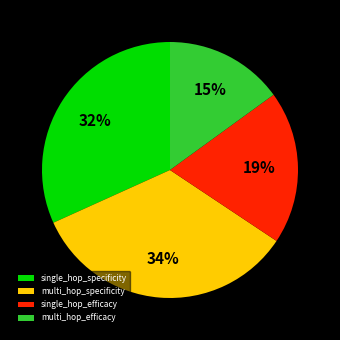

How many segments does this pie chart have?

4